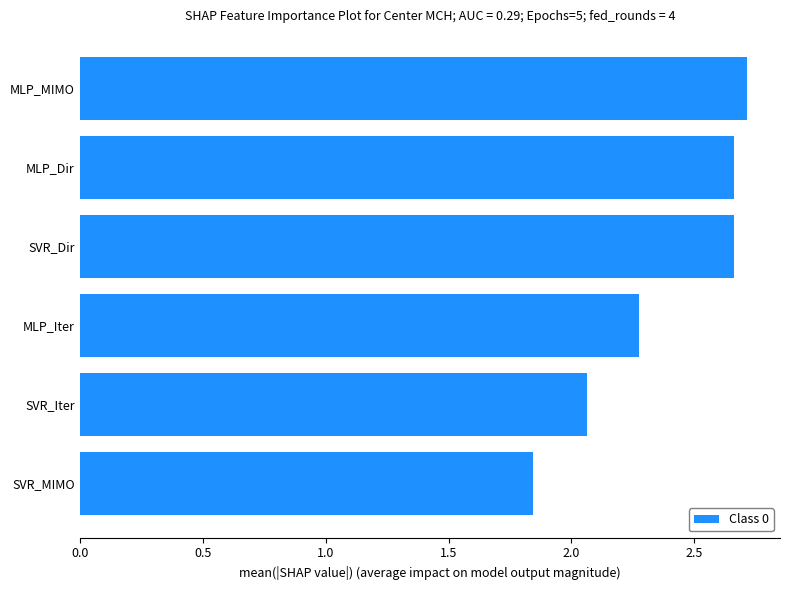

What is the change in value from MLP_MIMO to SVR_MIMO?

-0.9